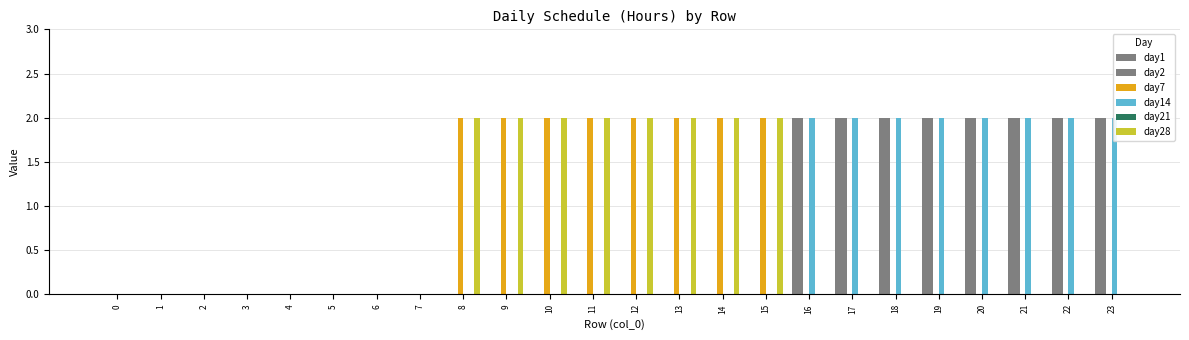

What is the value of the day1 bar at the 18th from the left?

2